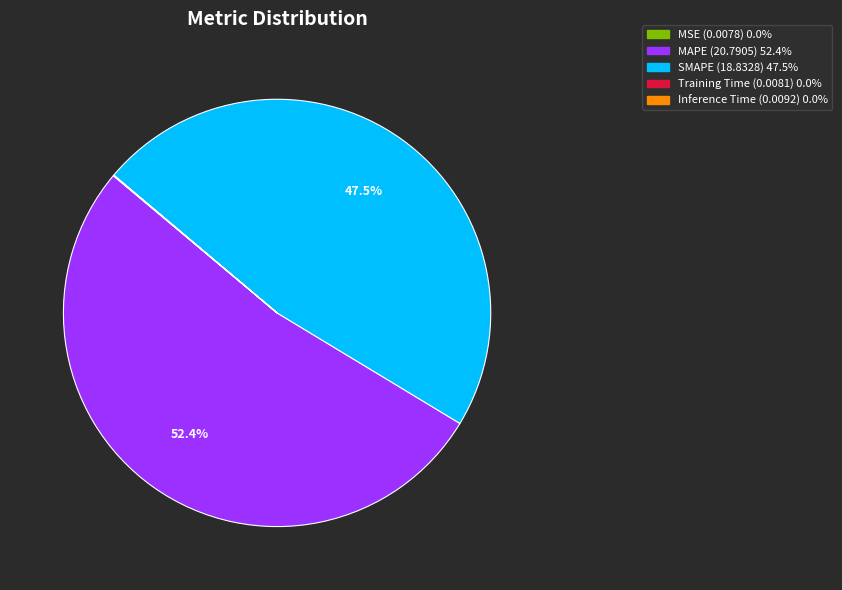

What percentage is NOT represented by SMAPE?

52.5%